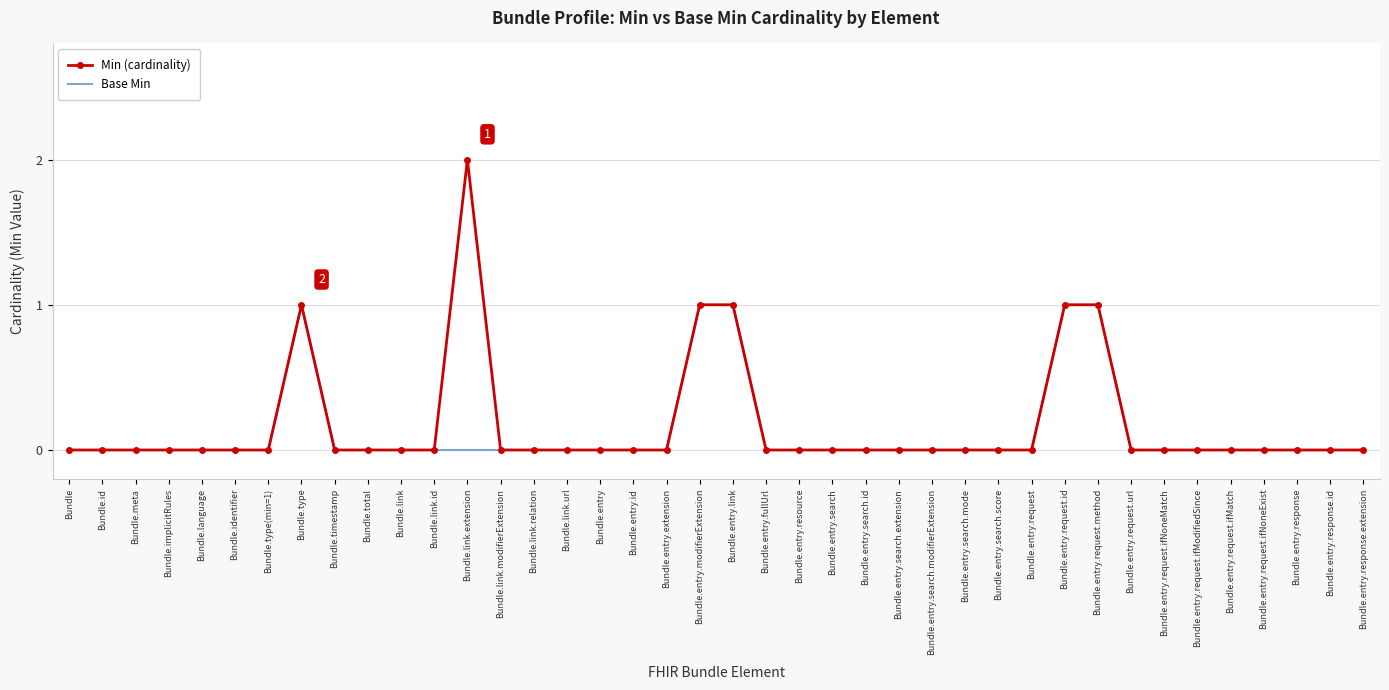

Reading left to right, what are all the values shown in this chart?

Min (cardinality): Bundle=0	Bundle.id=0	Bundle.meta=0	Bundle.implicitRules=0	Bundle.language=0	Bundle.identifier=0	Bundle.type(min=1)=0	Bundle.type=1	Bundle.timestamp=0	Bundle.total=0	Bundle.link=0	Bundle.link.id=0	Bundle.link.extension=2	Bundle.link.modifierExtension=0	Bundle.link.relation=0	Bundle.link.url=0	Bundle.entry=0	Bundle.entry.id=0	Bundle.entry.extension=0	Bundle.entry.modifierExtension=1	Bundle.entry.link=1	Bundle.entry.fullUrl=0	Bundle.entry.resource=0	Bundle.entry.search=0	Bundle.entry.search.id=0	Bundle.entry.search.extension=0	Bundle.entry.search.modifierExtension=0	Bundle.entry.search.mode=0	Bundle.entry.search.score=0	Bundle.entry.request=0	Bundle.entry.request.id=1	Bundle.entry.request.method=1	Bundle.entry.request.url=0	Bundle.entry.request.ifNoneMatch=0	Bundle.entry.request.ifModifiedSince=0	Bundle.entry.request.ifMatch=0	Bundle.entry.request.ifNoneExist=0	Bundle.entry.response=0	Bundle.entry.response.id=0	Bundle.entry.response.extension=0
Base Min: Bundle=0	Bundle.id=0	Bundle.meta=0	Bundle.implicitRules=0	Bundle.language=0	Bundle.identifier=0	Bundle.type(min=1)=0	Bundle.type=1	Bundle.timestamp=0	Bundle.total=0	Bundle.link=0	Bundle.link.id=0	Bundle.link.extension=0	Bundle.link.modifierExtension=0	Bundle.link.relation=0	Bundle.link.url=0	Bundle.entry=0	Bundle.entry.id=0	Bundle.entry.extension=0	Bundle.entry.modifierExtension=1	Bundle.entry.link=1	Bundle.entry.fullUrl=0	Bundle.entry.resource=0	Bundle.entry.search=0	Bundle.entry.search.id=0	Bundle.entry.search.extension=0	Bundle.entry.search.modifierExtension=0	Bundle.entry.search.mode=0	Bundle.entry.search.score=0	Bundle.entry.request=0	Bundle.entry.request.id=1	Bundle.entry.request.method=1	Bundle.entry.request.url=0	Bundle.entry.request.ifNoneMatch=0	Bundle.entry.request.ifModifiedSince=0	Bundle.entry.request.ifMatch=0	Bundle.entry.request.ifNoneExist=0	Bundle.entry.response=0	Bundle.entry.response.id=0	Bundle.entry.response.extension=0